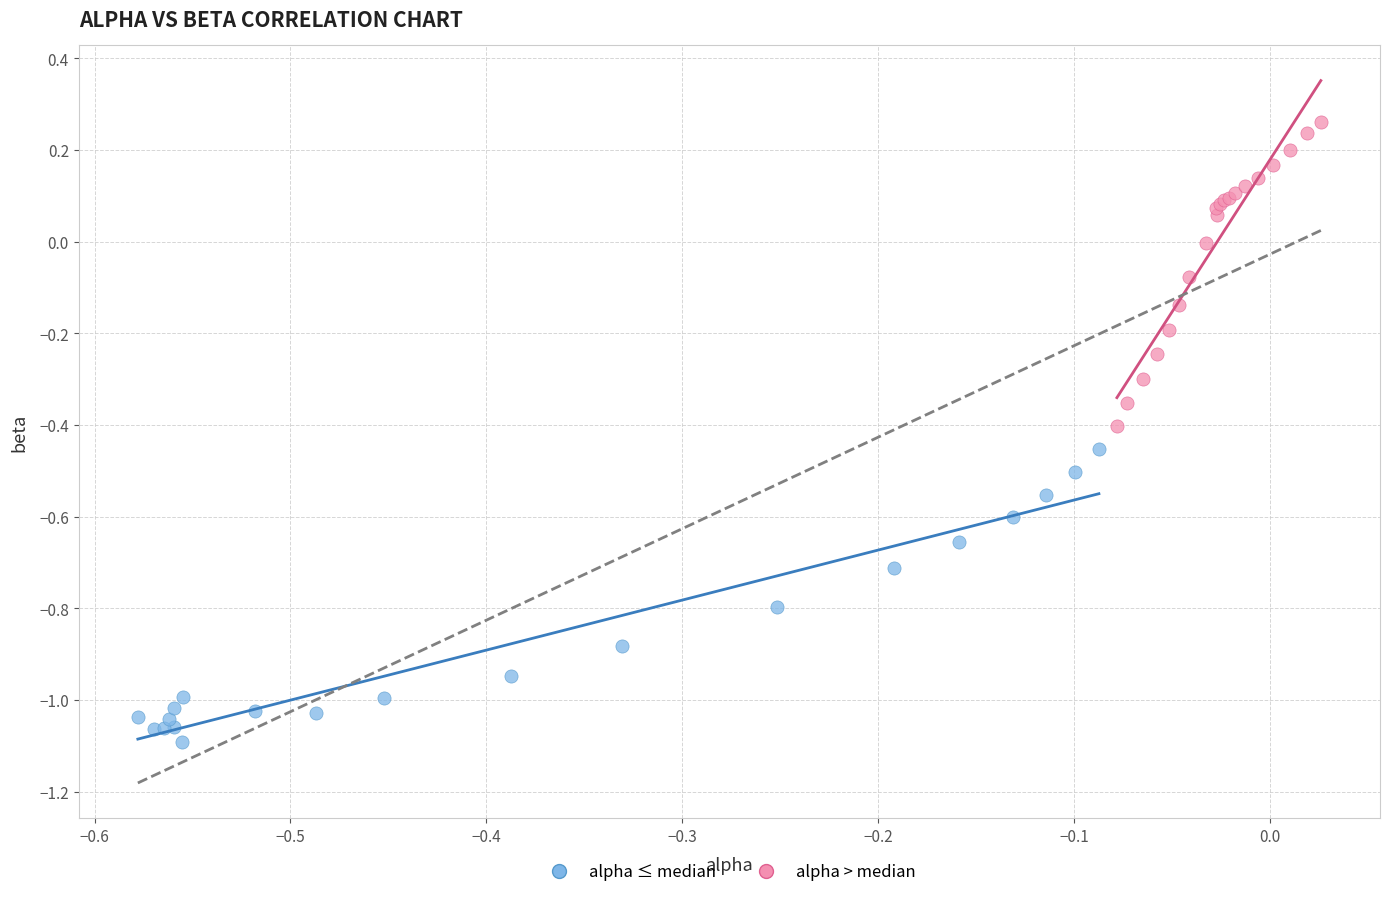

Which series contains the lowest Y value?

alpha ≤ median